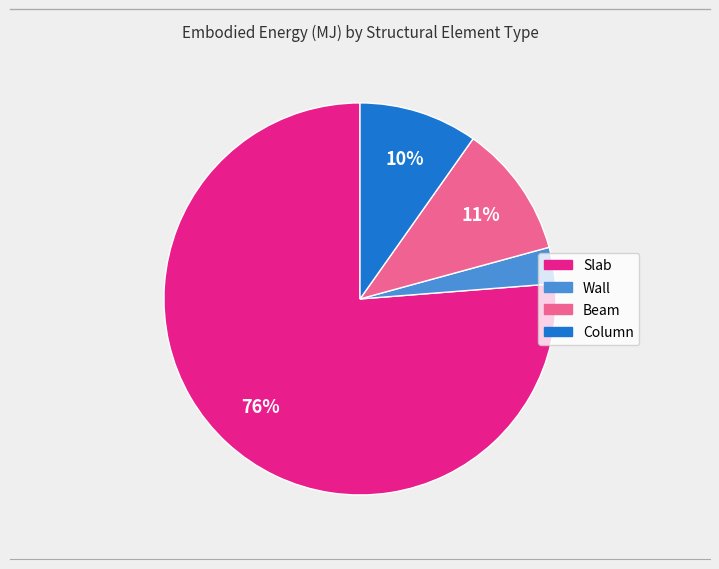

What is the largest slice in the pie chart?

Slab